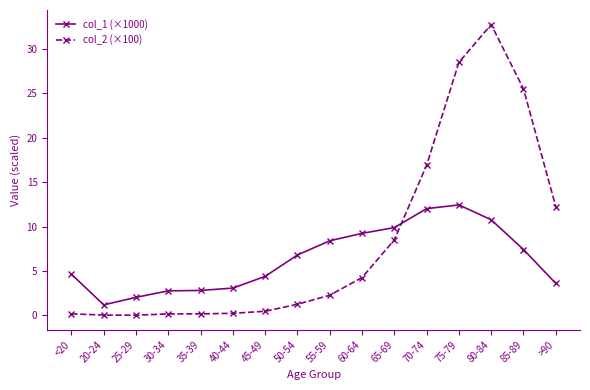

List the series in order of their peak value, lowest first.

col_1 (×1000), col_2 (×100)